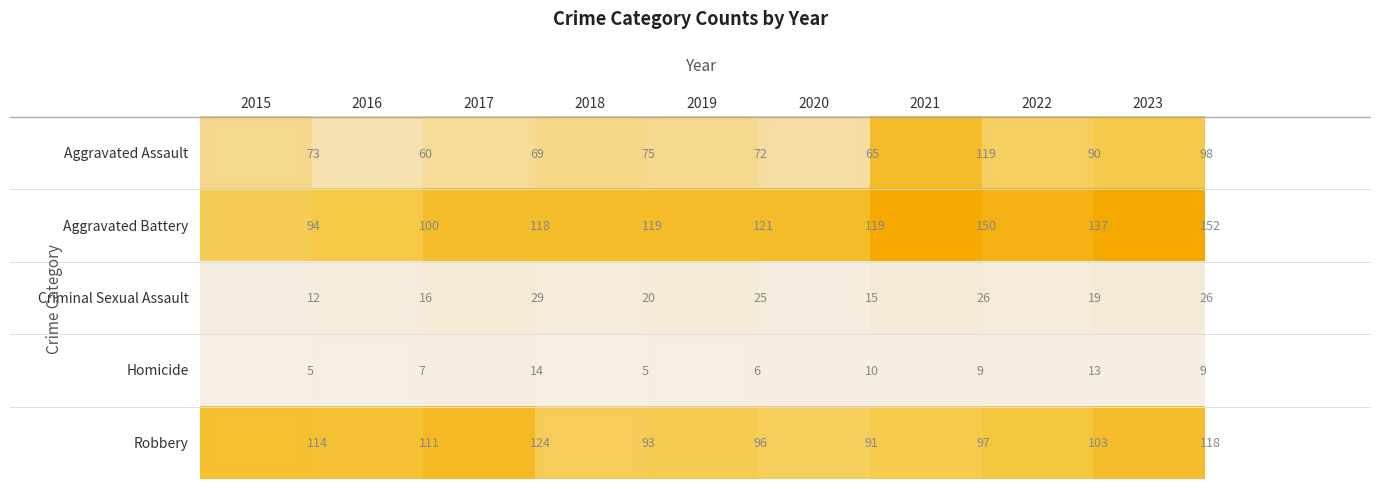

At how many categories does at least one series exceed 61?

9